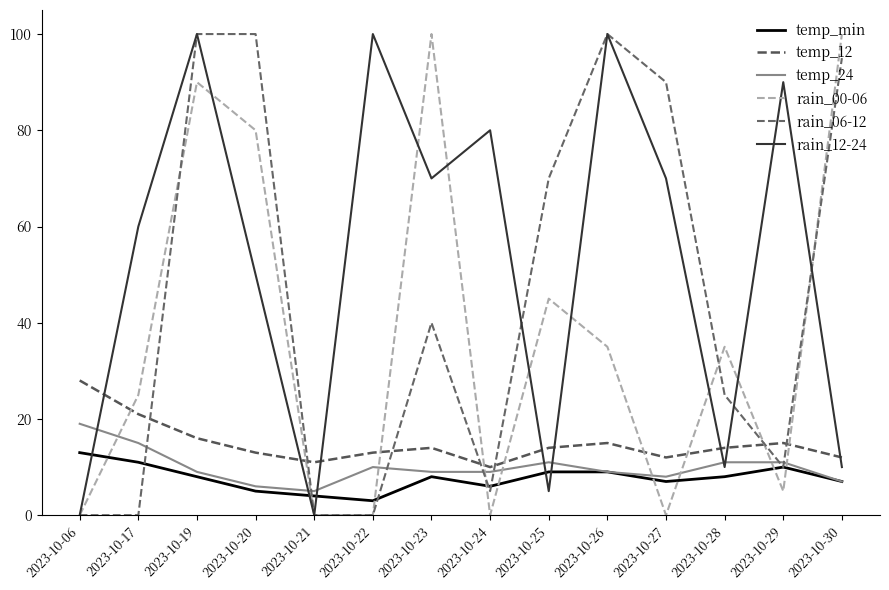

What is the maximum value for temp_min?

13